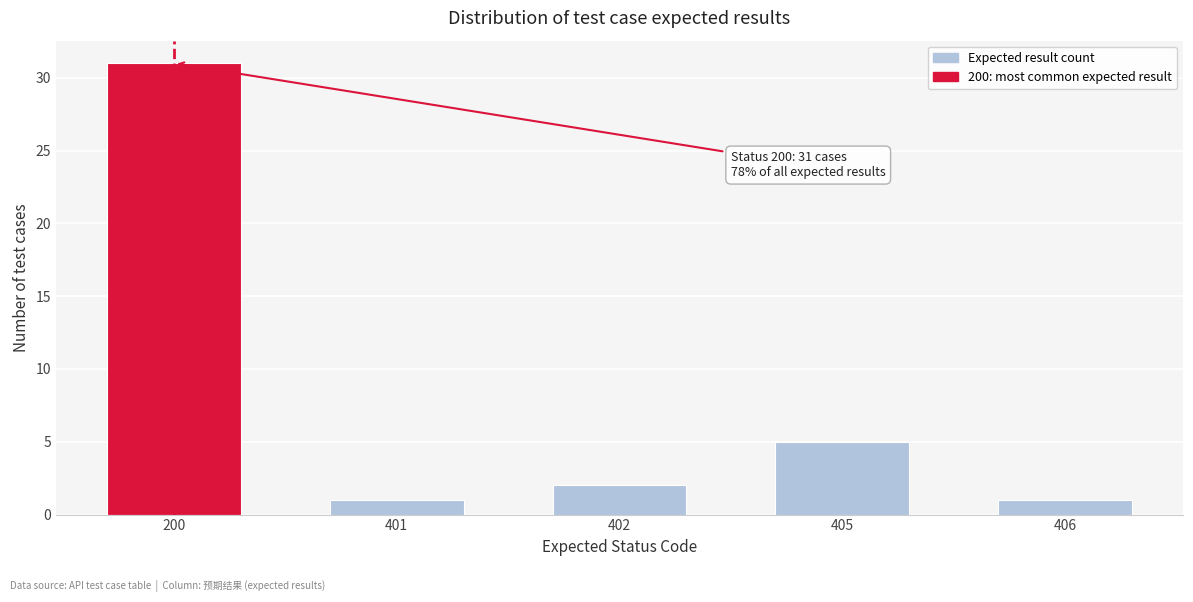

Reading left to right, extract all data points from this chart.

200=31	401=1	402=2	405=5	406=1